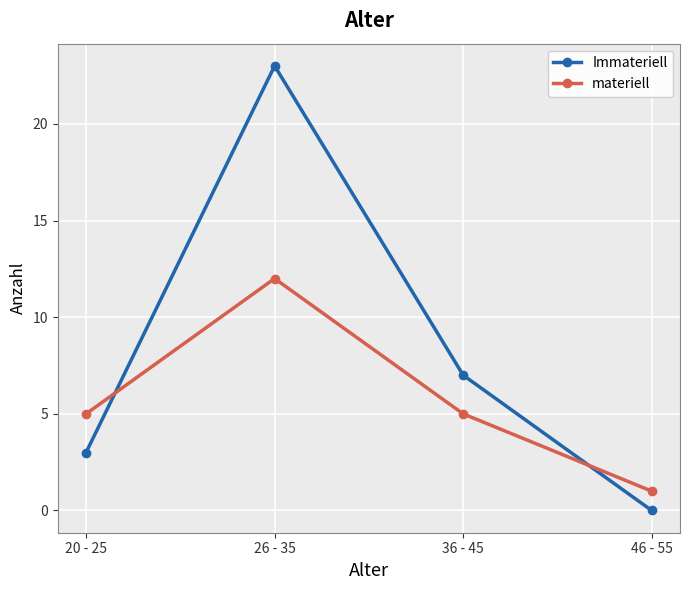

Rank the series by their maximum value, from lowest to highest.

materiell, Immateriell